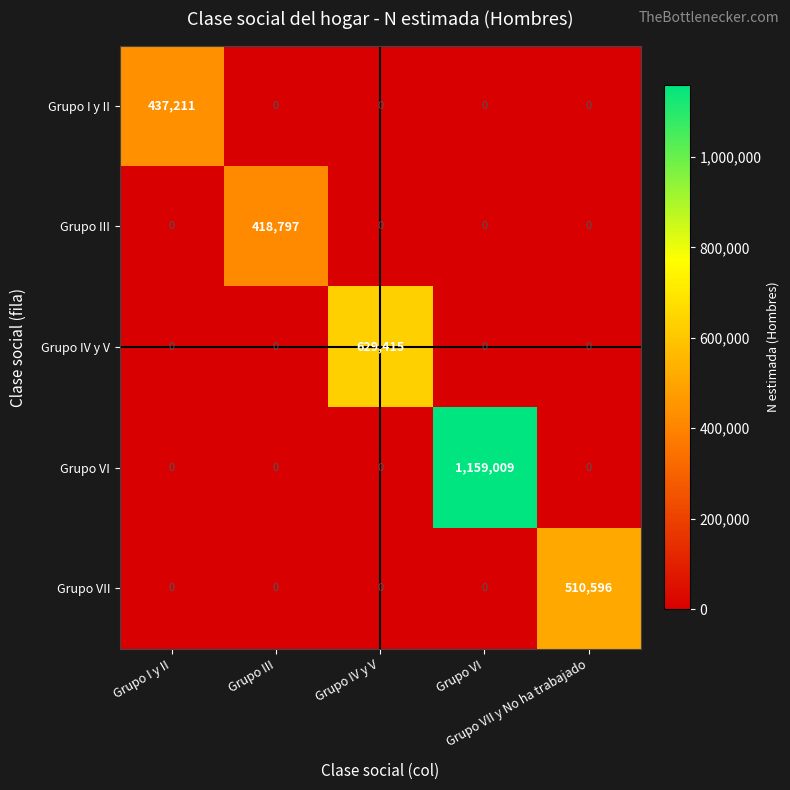

How many categories are shown in the chart?

5